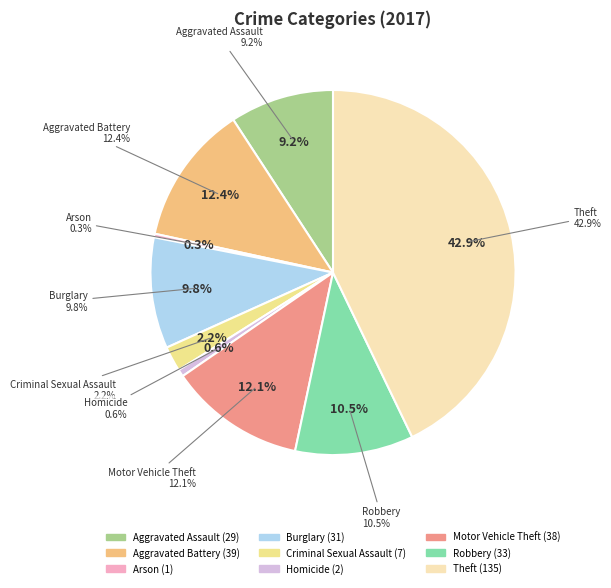

What percentage is the Aggravated Battery slice, to the nearest percent?

12%